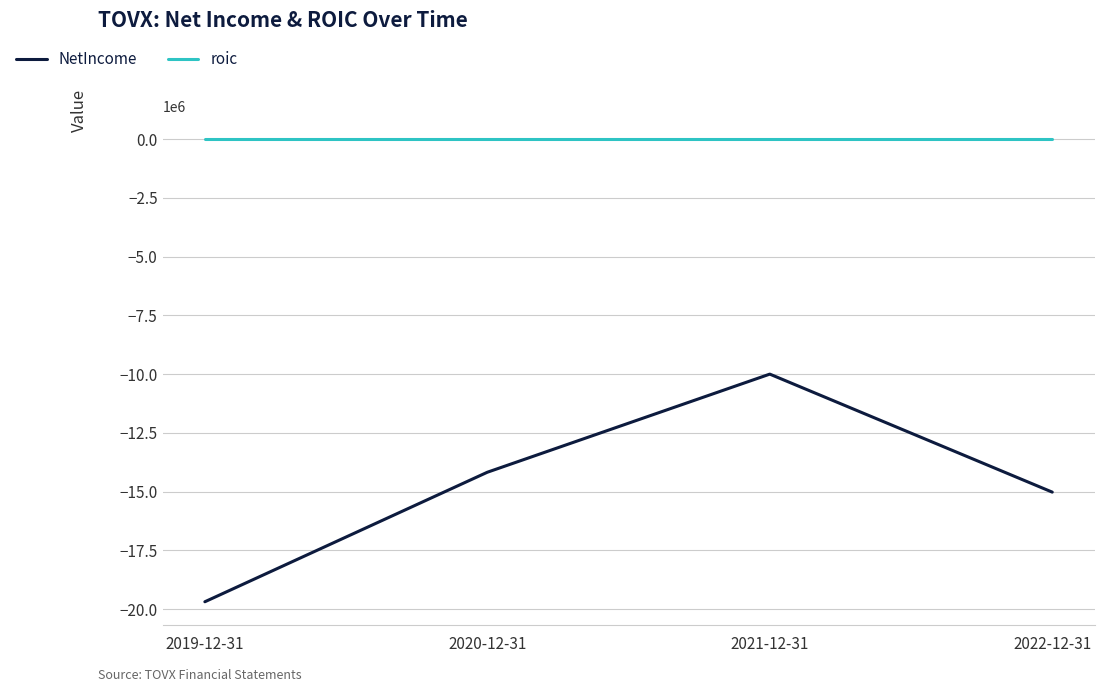

How many lines are shown in the chart?

2